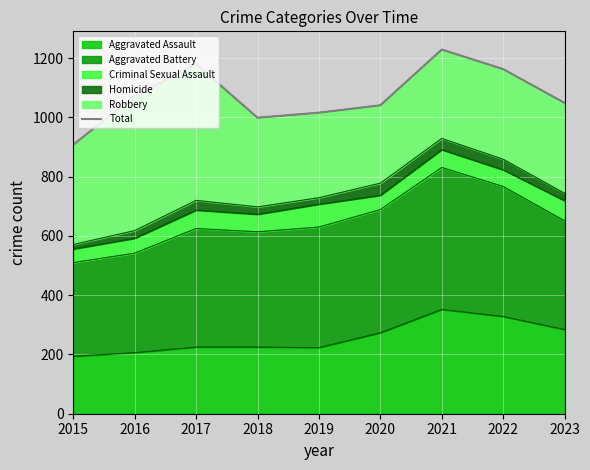

Is it true that the value at 2015 is 908?

True